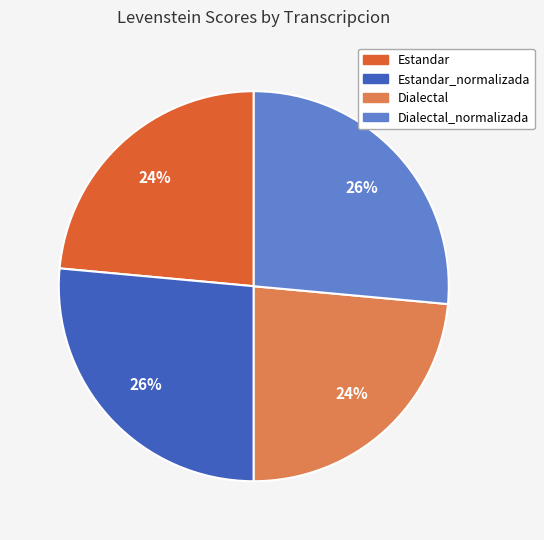

Does Estandar_normalizada account for over 50% of the chart?

No